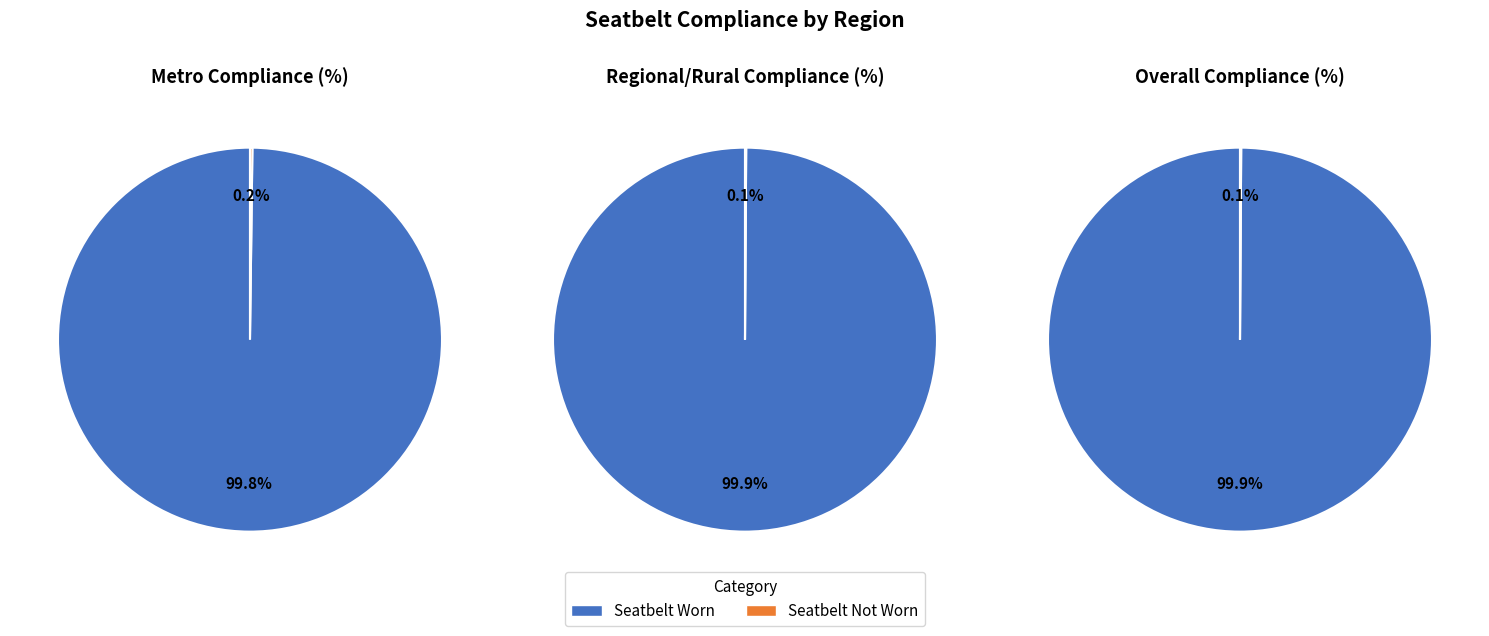

Which category has the smallest portion of the pie?

Seatbelt Not Worn